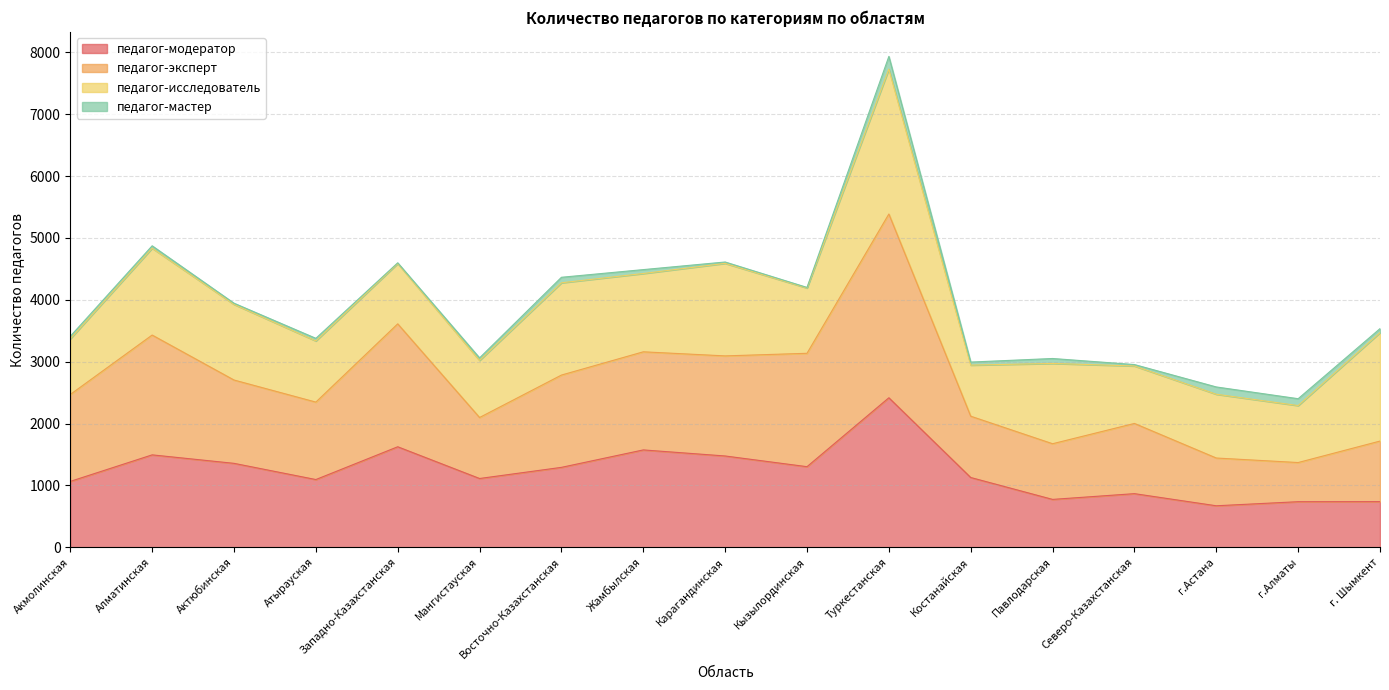

At which category is the sum across all series the highest?

Туркестанская